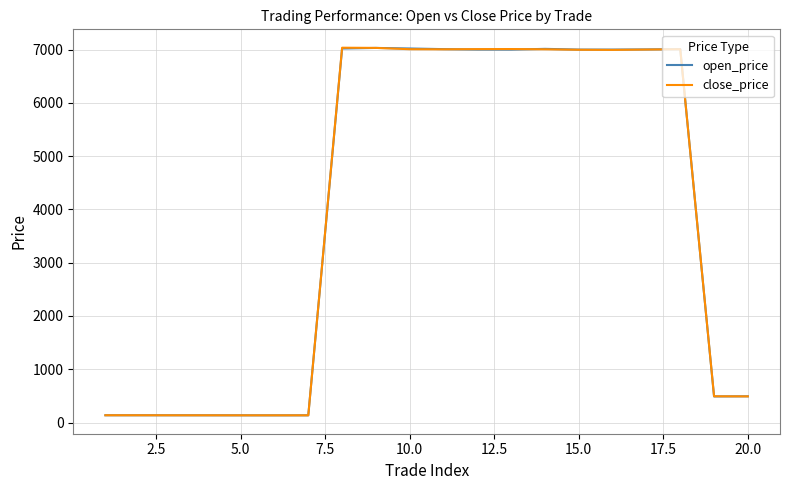

How many values in the close_price series are below 6996?

10